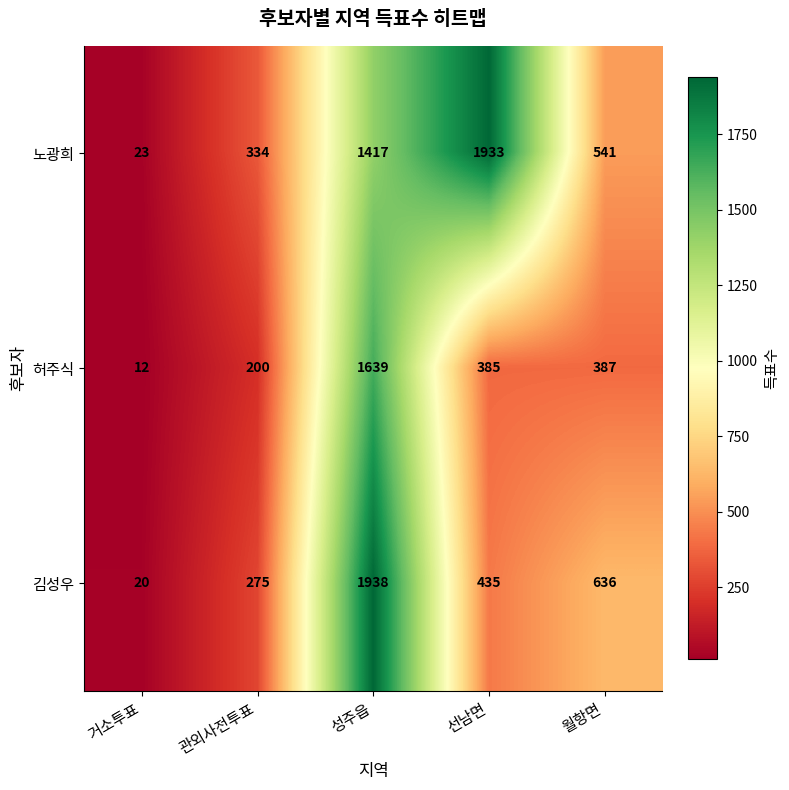

List the series in order of their peak value, lowest first.

허주식, 노광희, 김성우